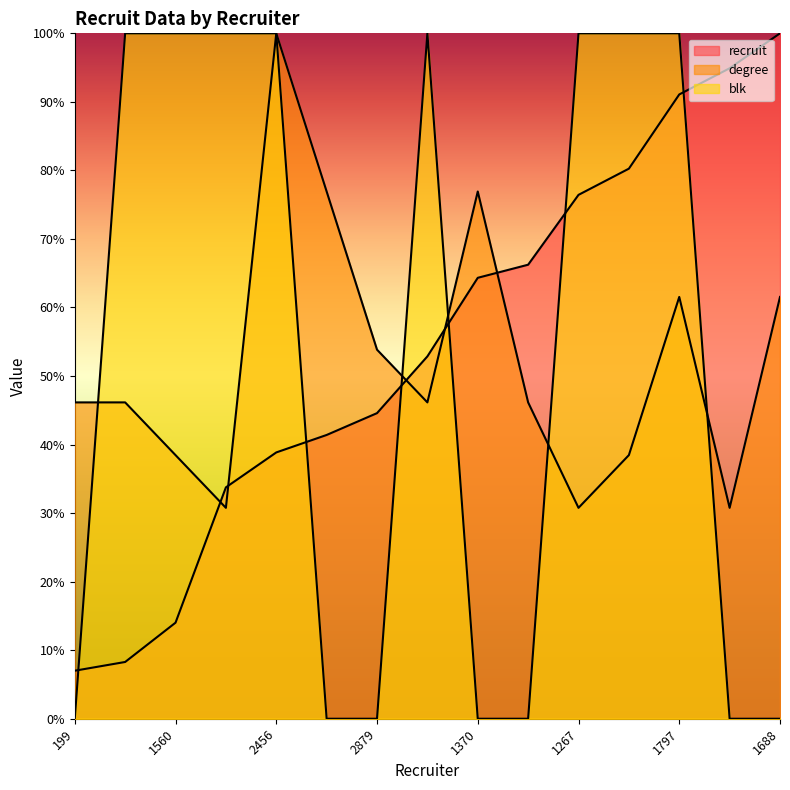

What is the label of the 5th point from the right?

1267